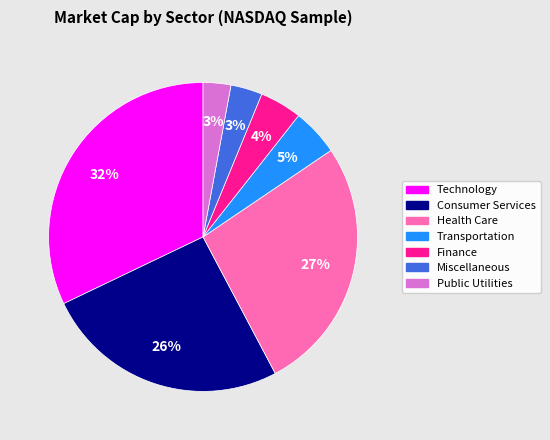

Is there any slice that represents more than half of the pie?

No